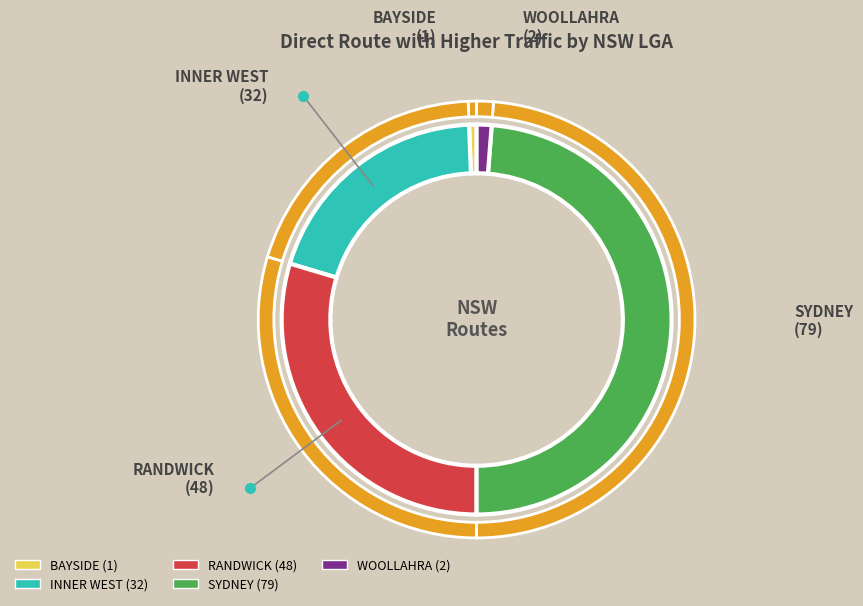

How many segments does this pie chart have?

5